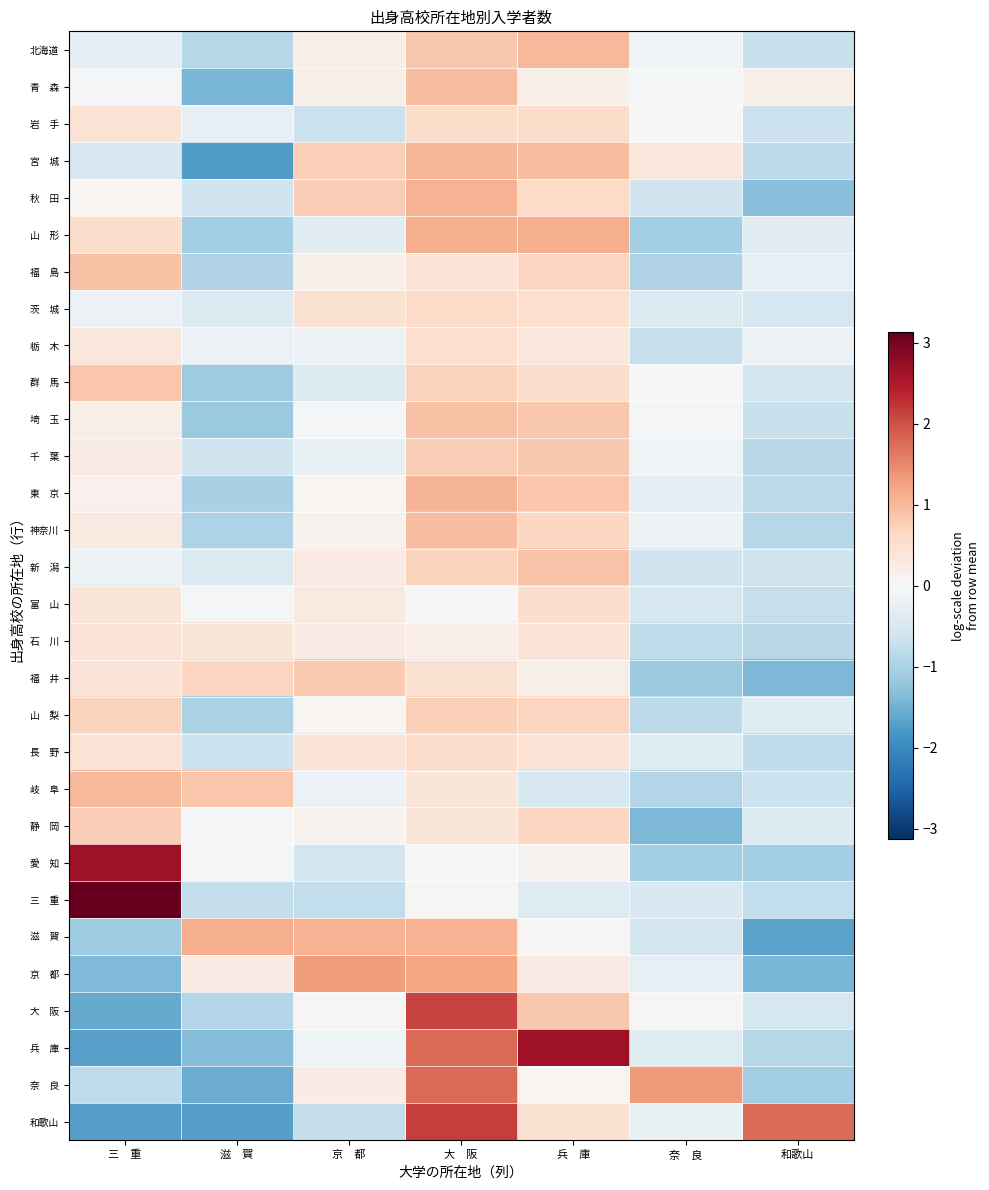

What is the minimum value shown in the chart?

-1.7